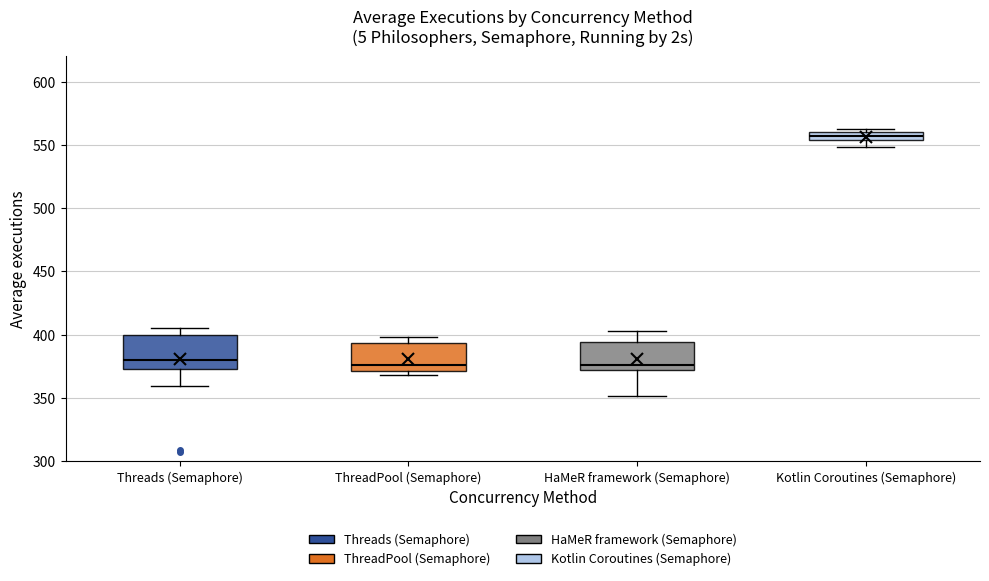

Where does the lower whisker of the box for Threads (Semaphore) end on the y-axis? The values are not printed on the chart, so give them approximately, as read against the axis.

360